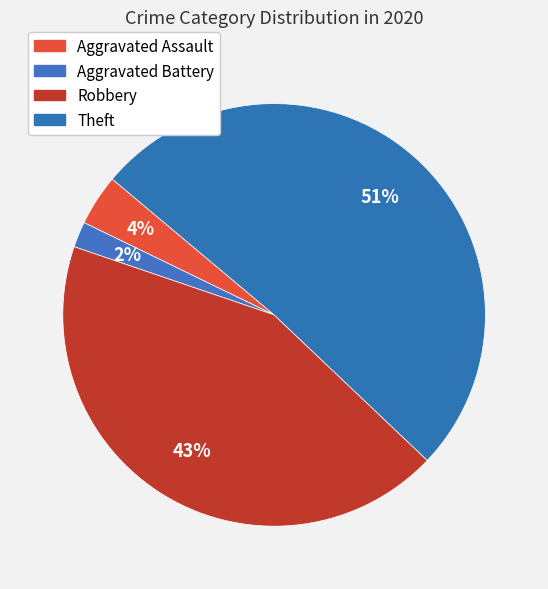

To the nearest percent, what is the difference between the largest and smallest slice percentages?

49%